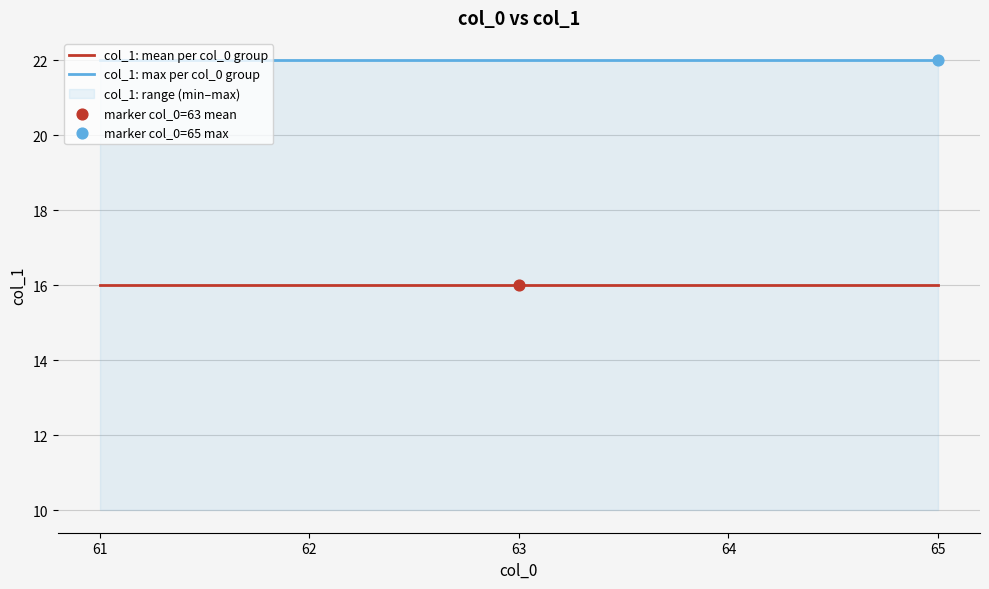

What are all the series names shown in the legend?

col_1: mean per col_0 group, col_1: max per col_0 group